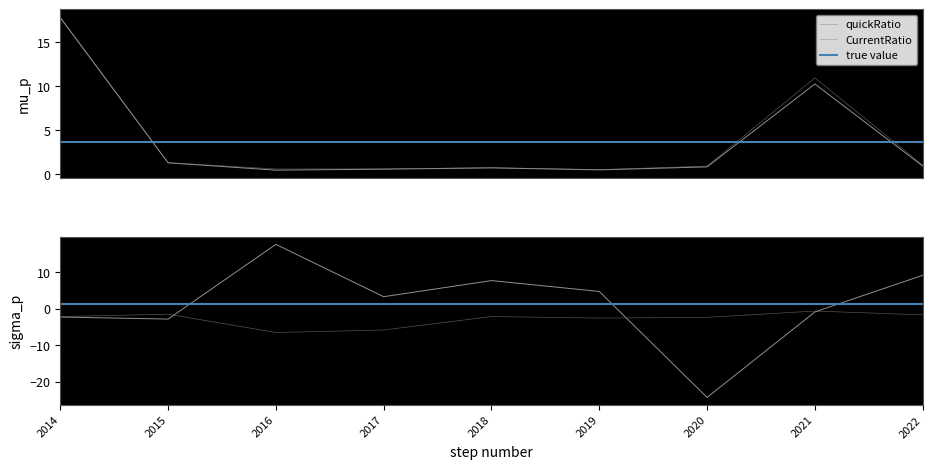

True or false: CurrentRatio and quickRatio cross at least once.

False